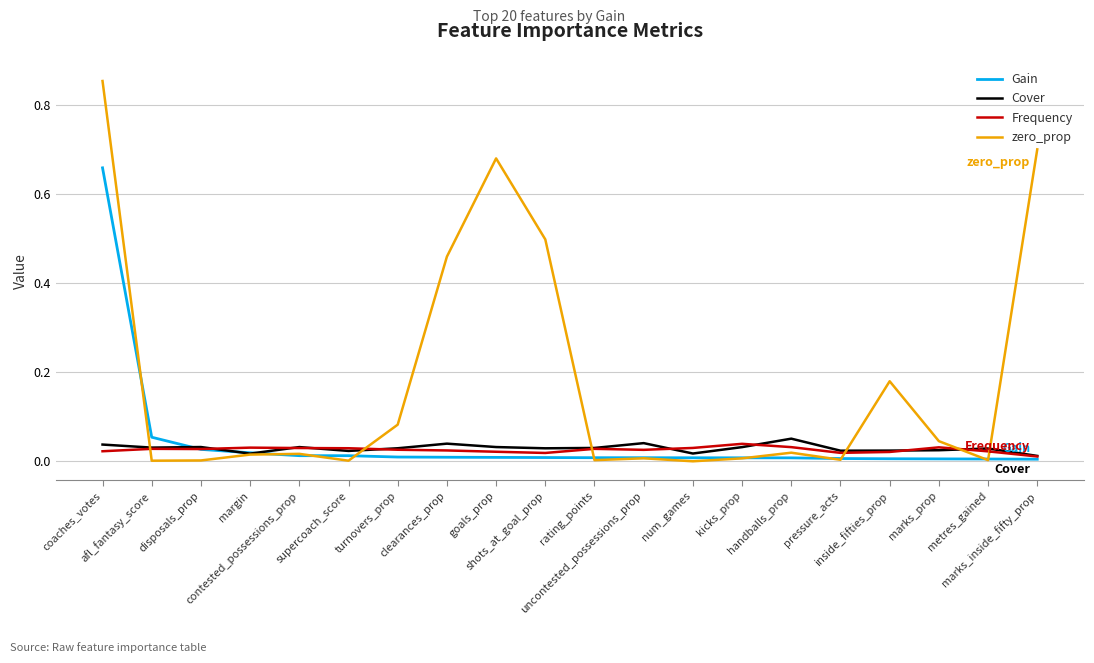

Does the chart display data point markers on the line(s)?

No